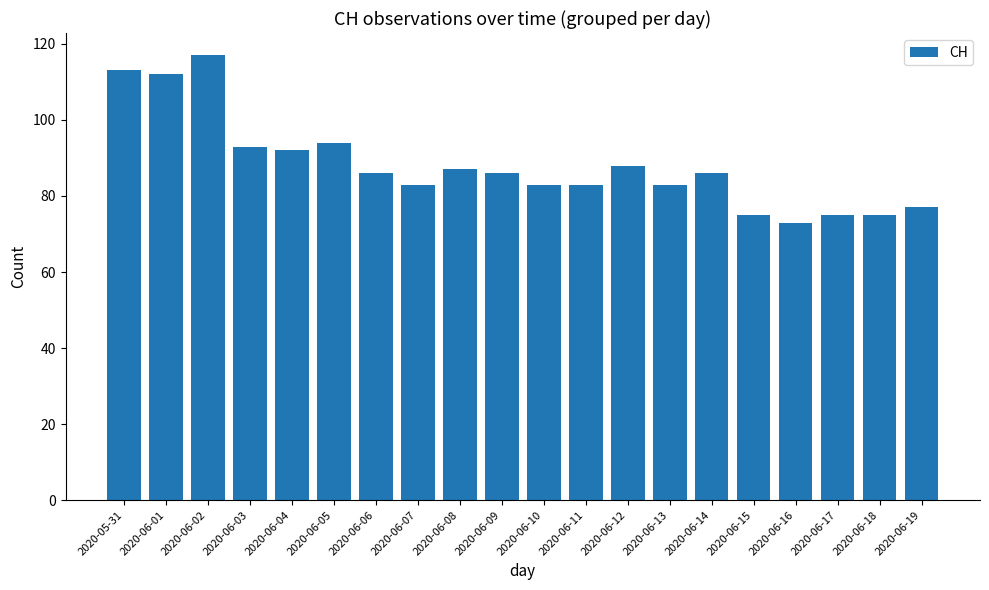

Count the number of categories in the chart.

20